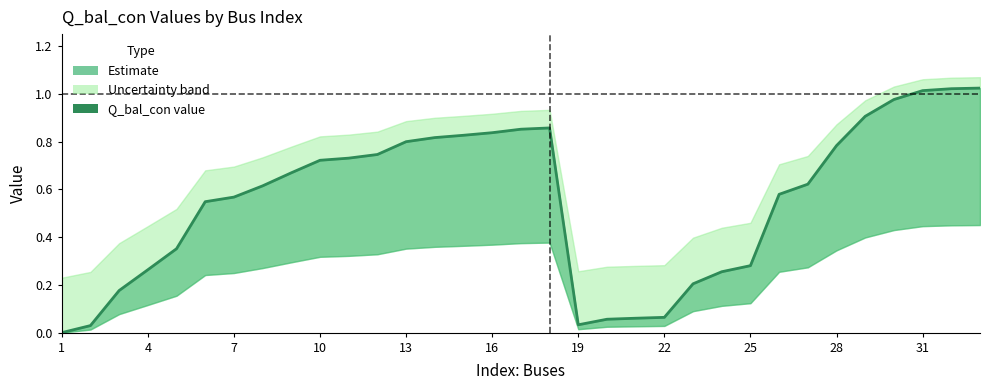

What is the difference between the values at 16 and 12?

0.1